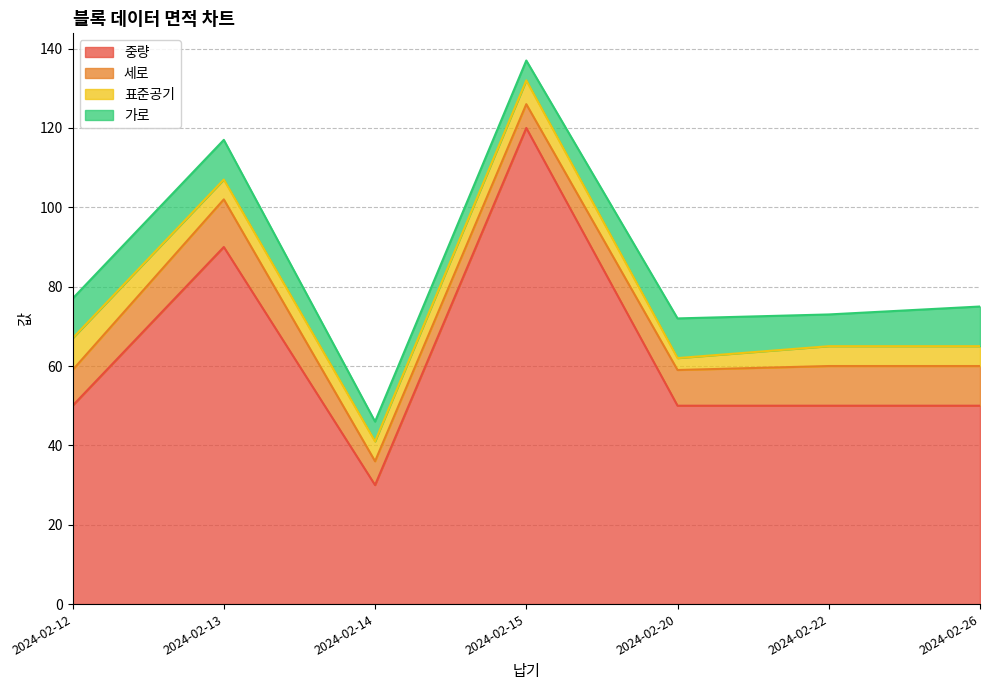

How many lines are shown in the chart?

4